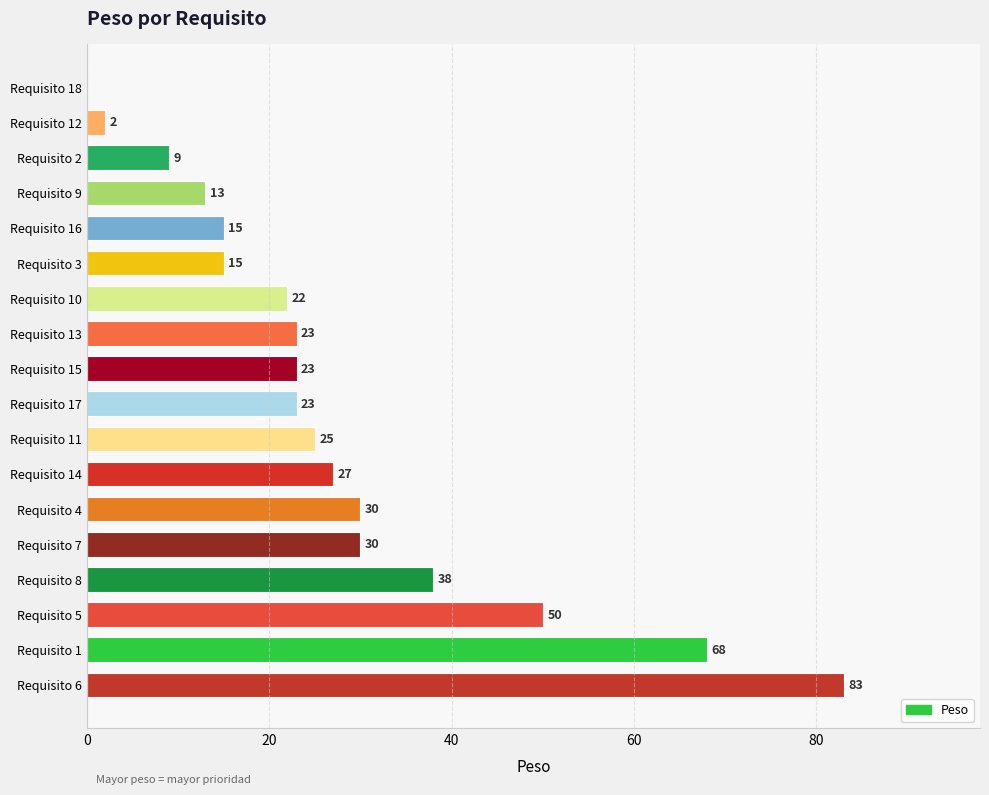

Reading bottom to top, list all the values displayed in this chart.

Requisito 6=83	Requisito 1=68	Requisito 5=50	Requisito 8=38	Requisito 7=30	Requisito 4=30	Requisito 14=27	Requisito 11=25	Requisito 17=23	Requisito 15=23	Requisito 13=23	Requisito 10=22	Requisito 3=15	Requisito 16=15	Requisito 9=13	Requisito 2=9	Requisito 12=2	Requisito 18=0